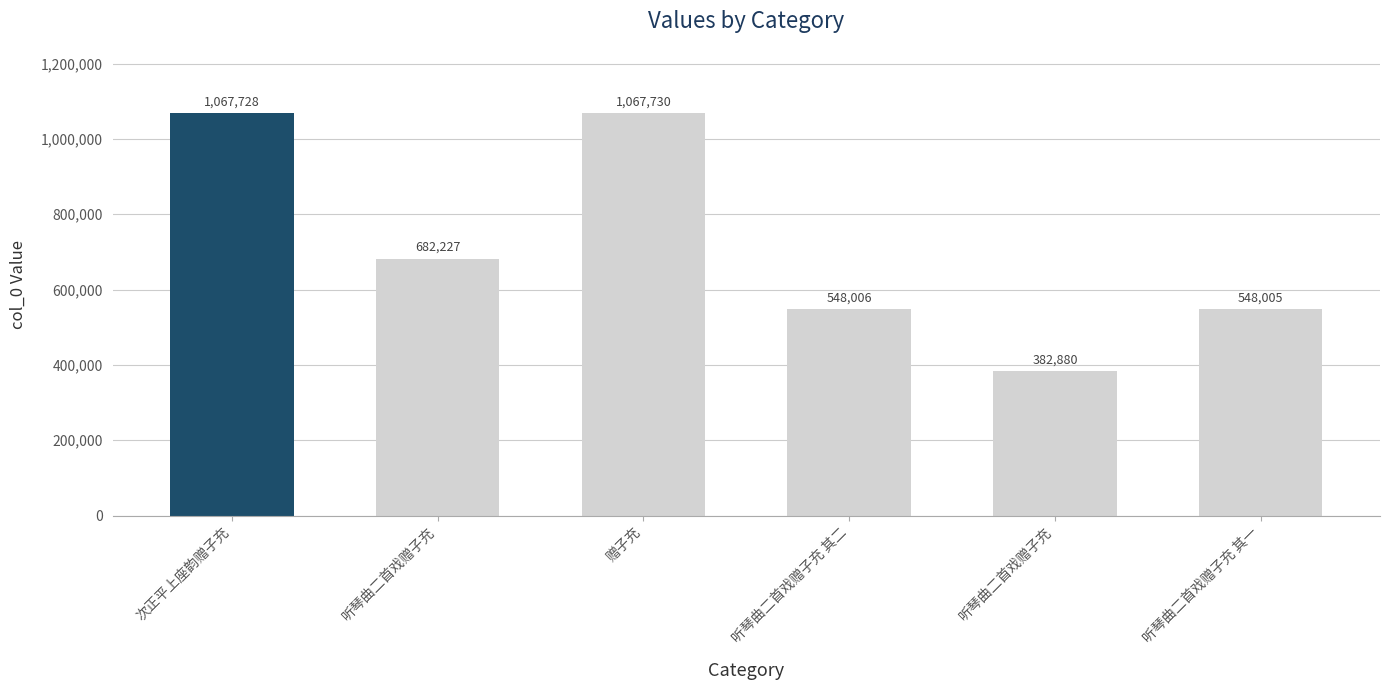

At which category does the chart reach its minimum across all series?

听琴曲二首戏赠子充